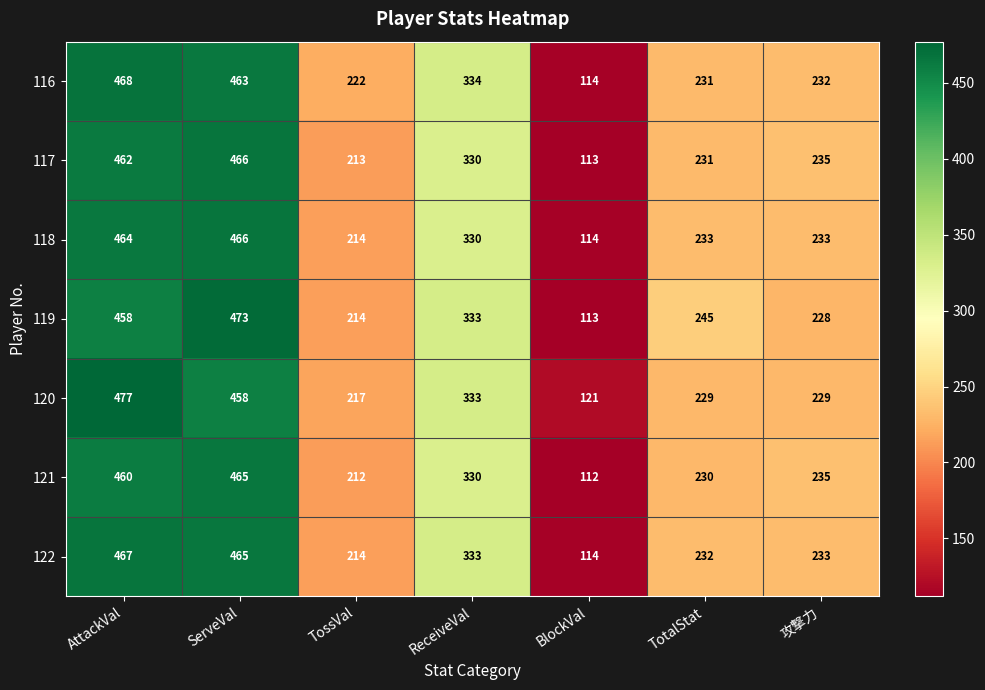

At which category does the chart reach its minimum across all series?

BlockVal